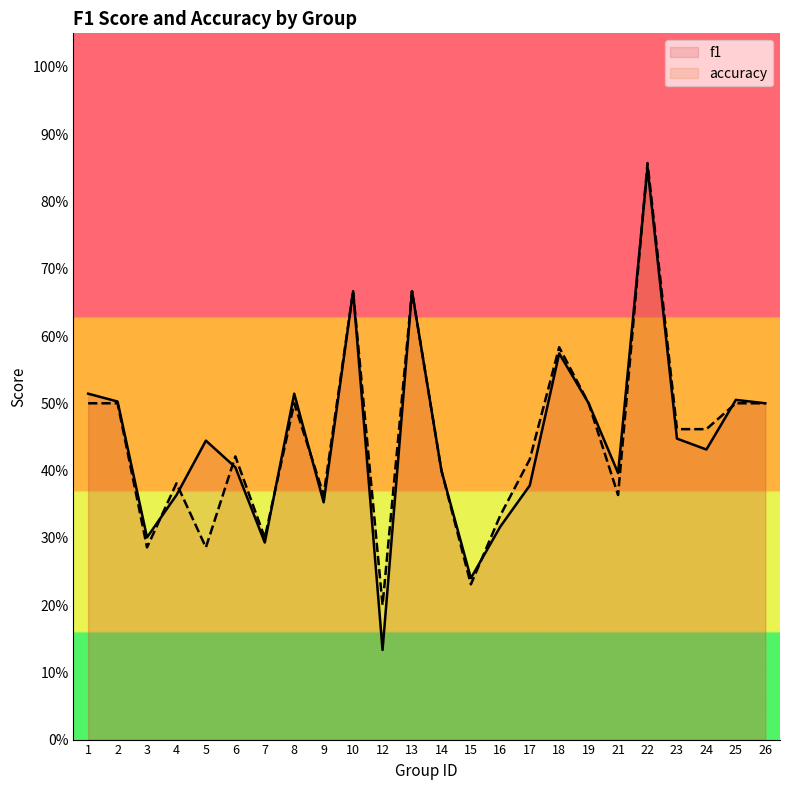

Where is accuracy nearest to the value 0?

12